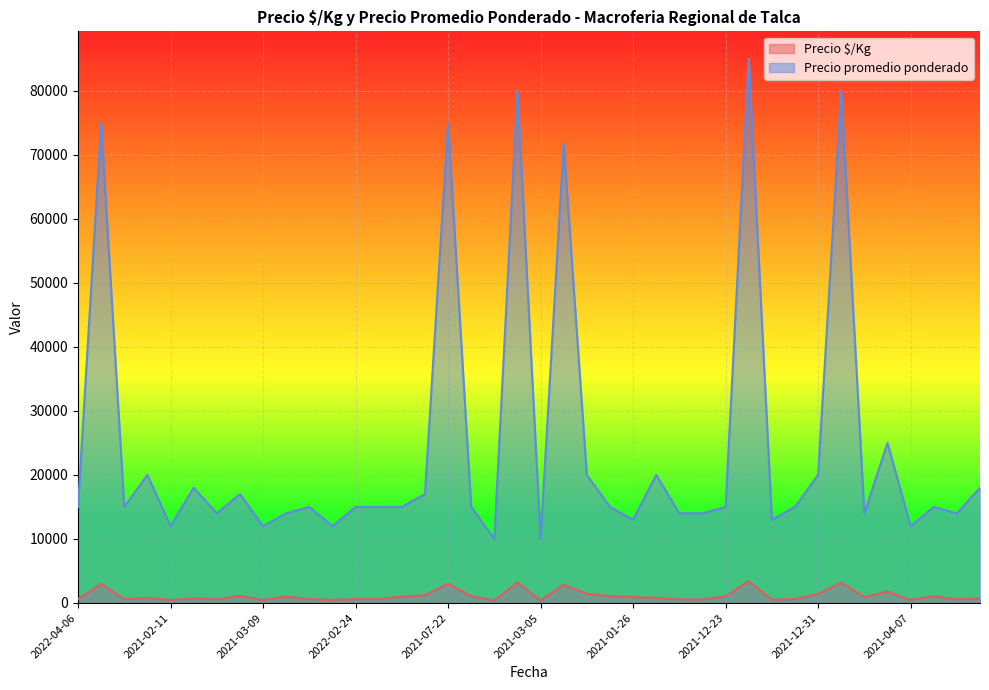

The Precio $/Kg series shows 400 at 2021-03-05. True or false?

True